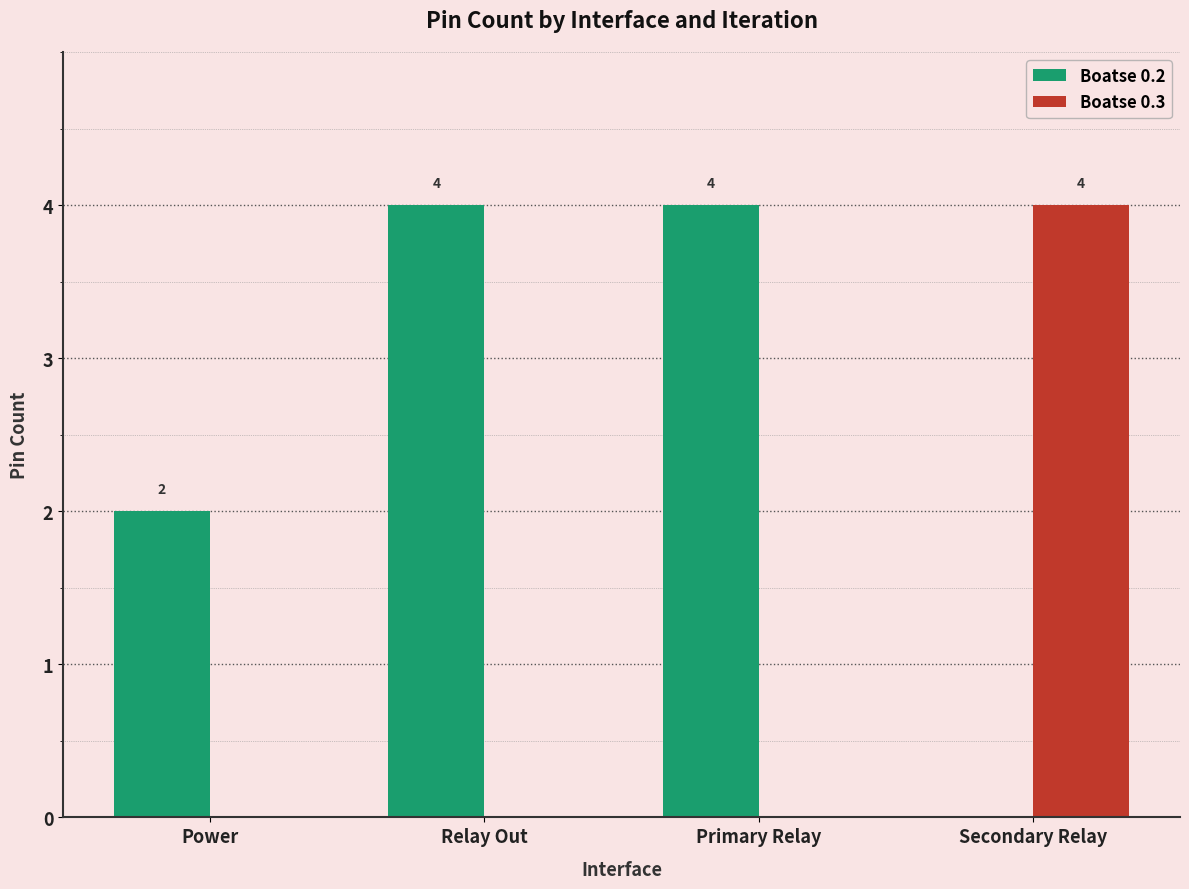

The value of Boatse 0.2 at Relay Out is 1. True or false?

False